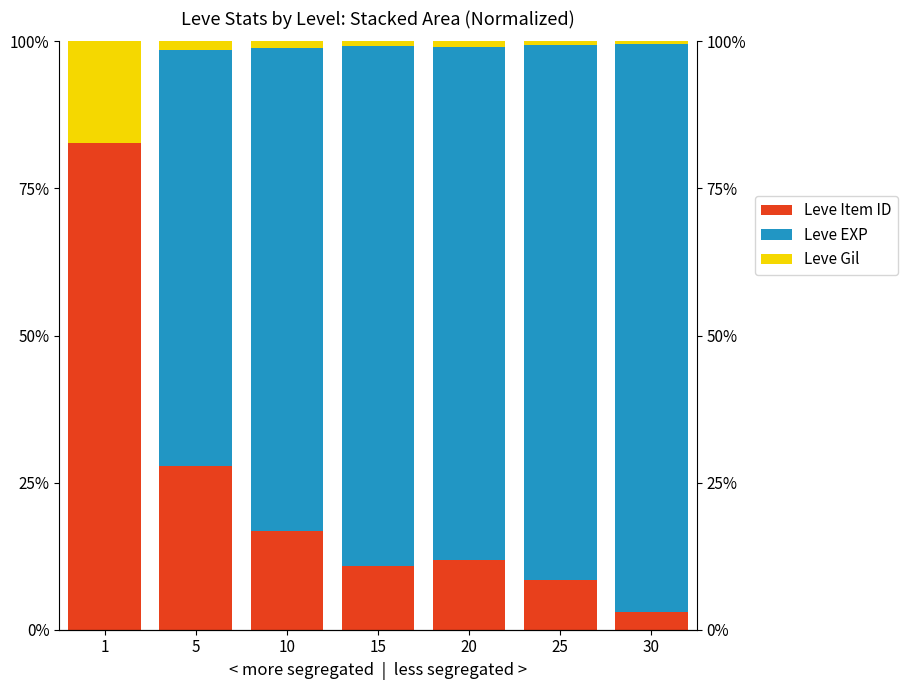

At which label does Leve Item ID first exceed 11?

1